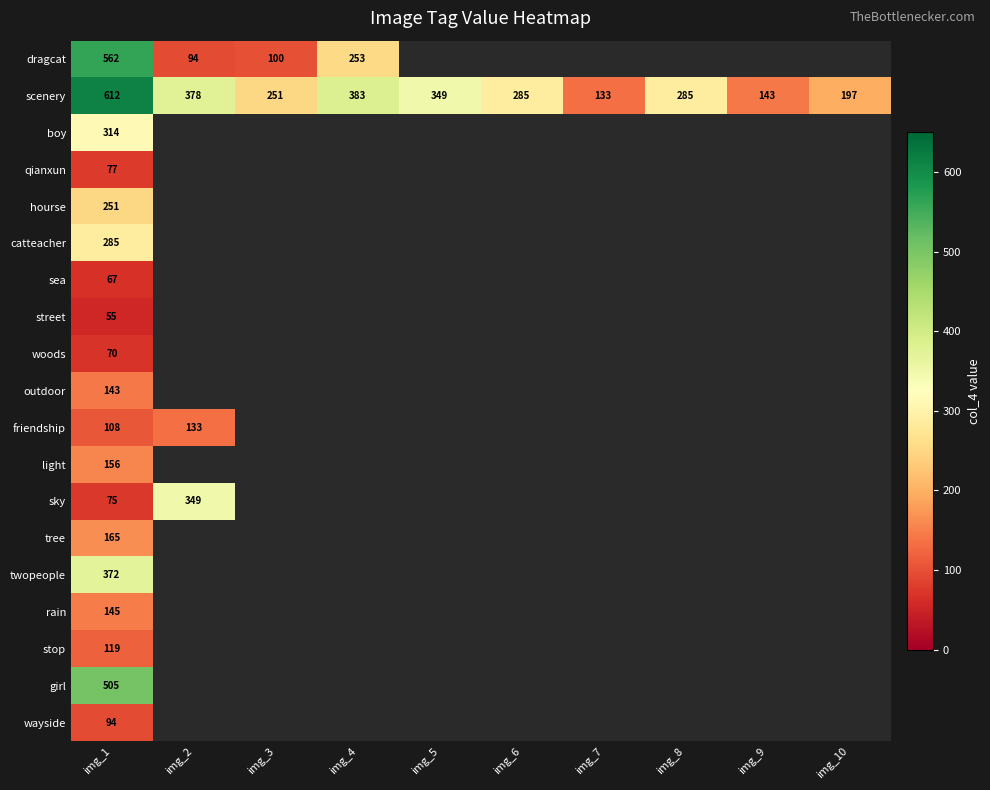

Where does the scenery series first go above 285?

img_1